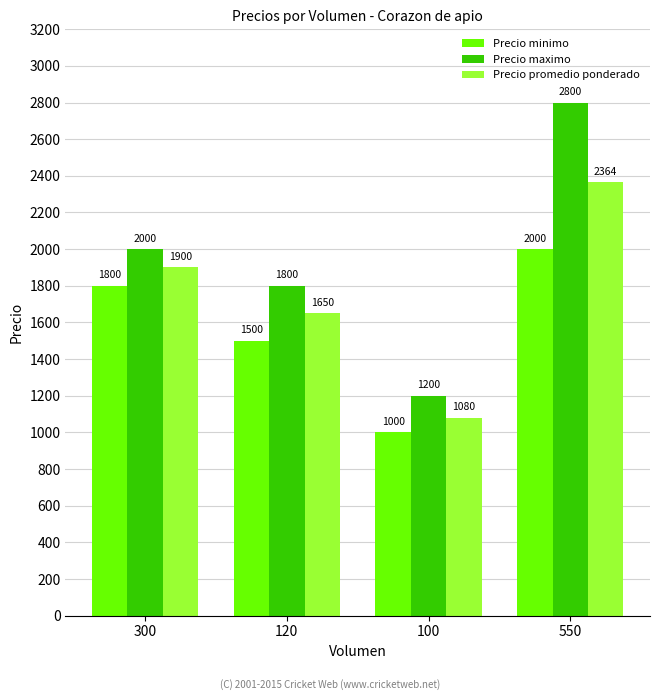

Are the bars grouped side by side (vs. stacked)?

Yes